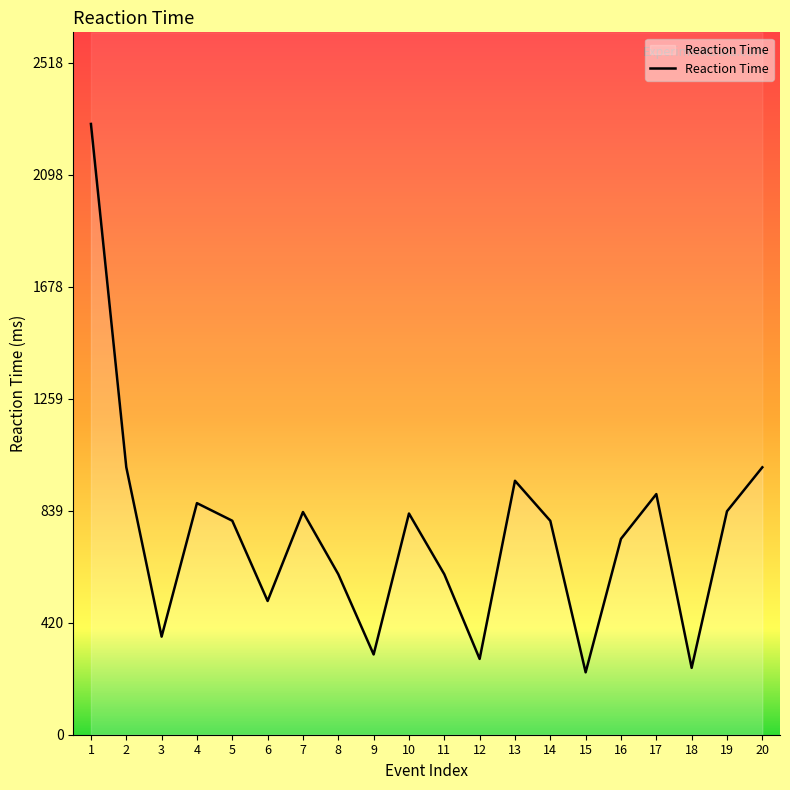

What is the average value?

749.7